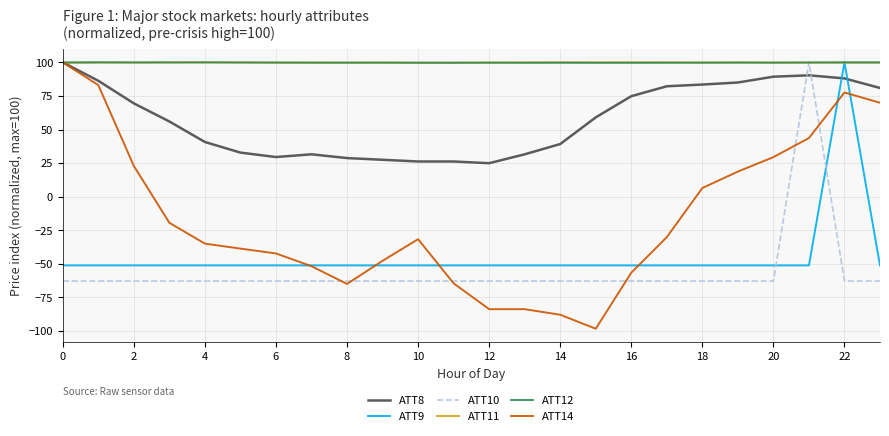

Which series has the largest range (max minus min)?

ATT14